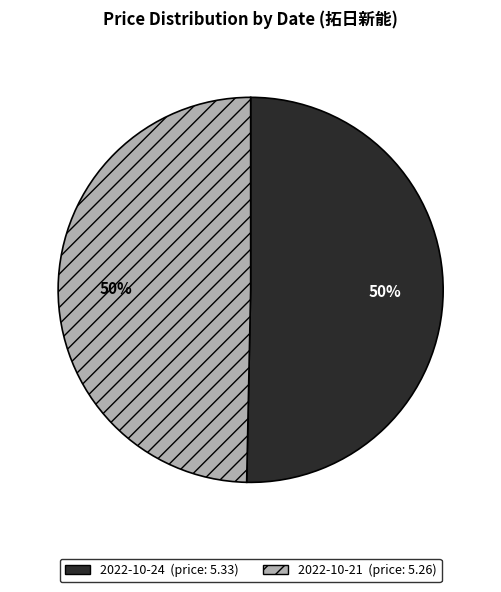

To the nearest percent, what is the average slice percentage?

50%